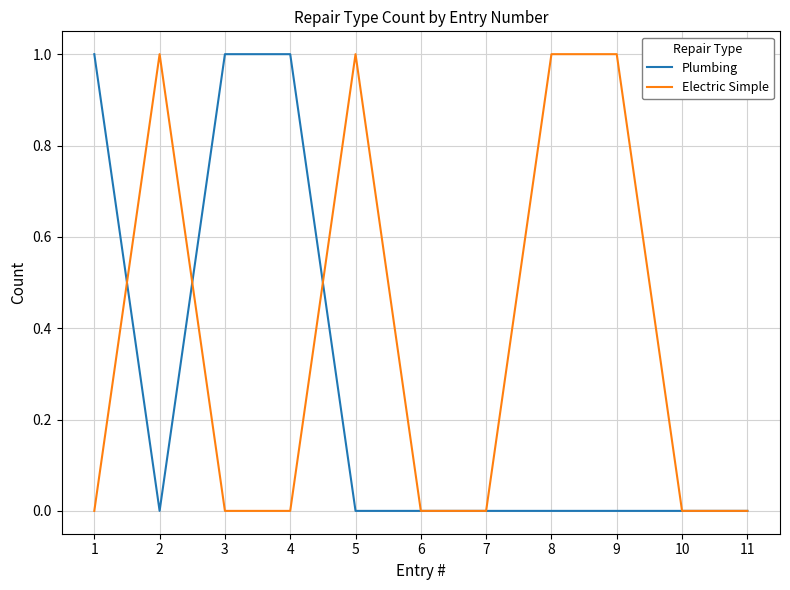

Rank the series by their average value, from lowest to highest.

Plumbing, Electric Simple